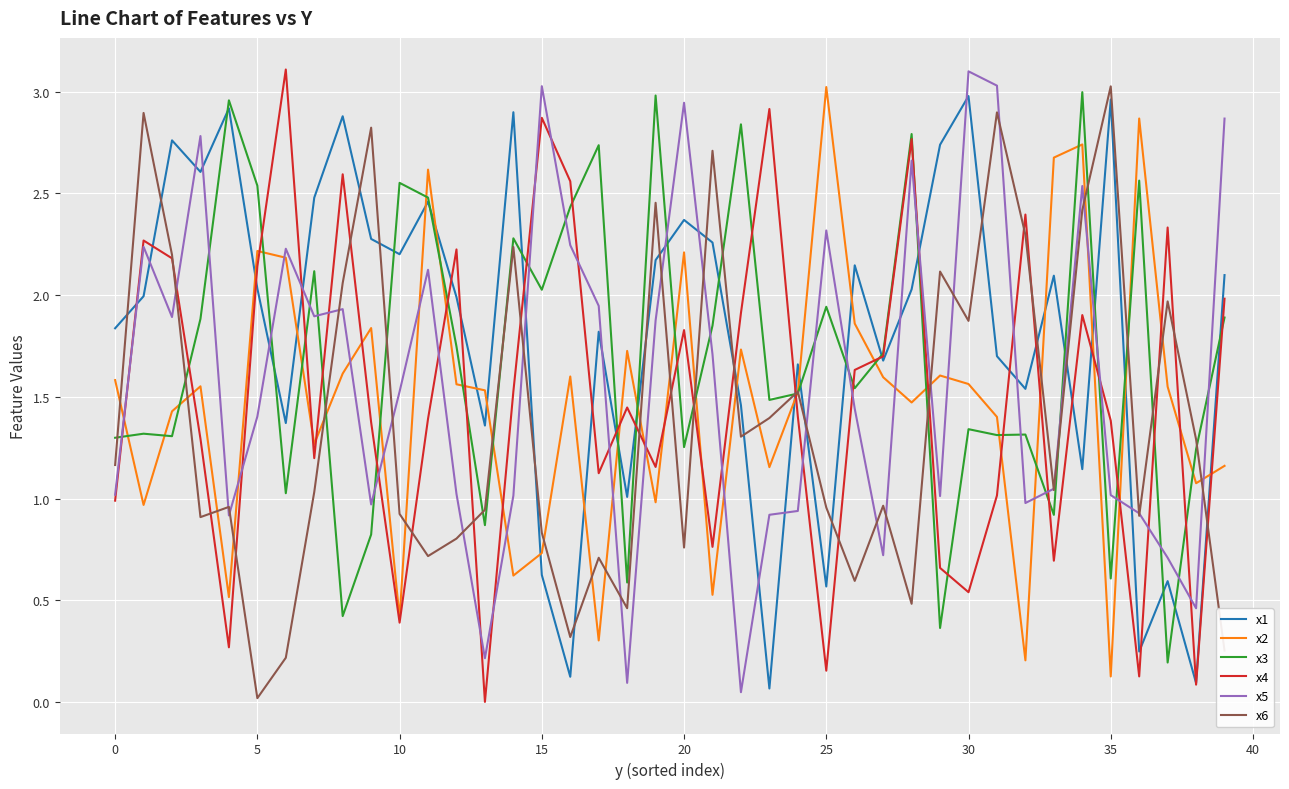

What is the sum of all x1 values?

72.2